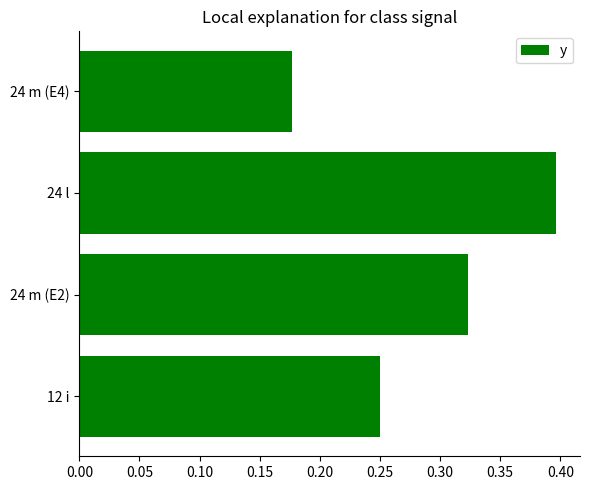

The chart shows a value of 0.6 at 24 l. True or false?

False